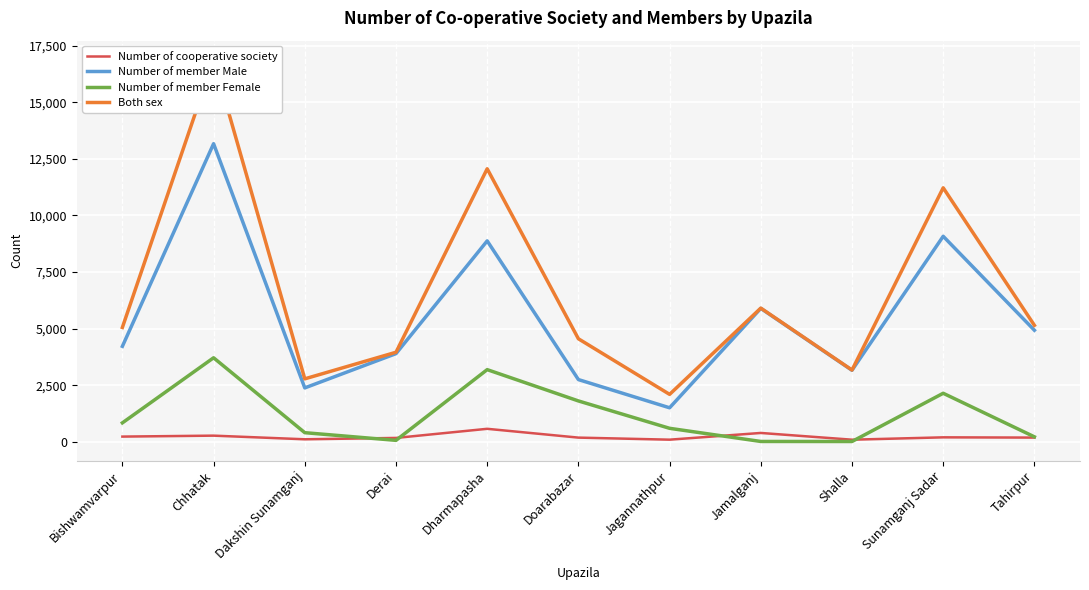

Where does the Number of cooperative society series first go above 183?

Bishwamvarpur